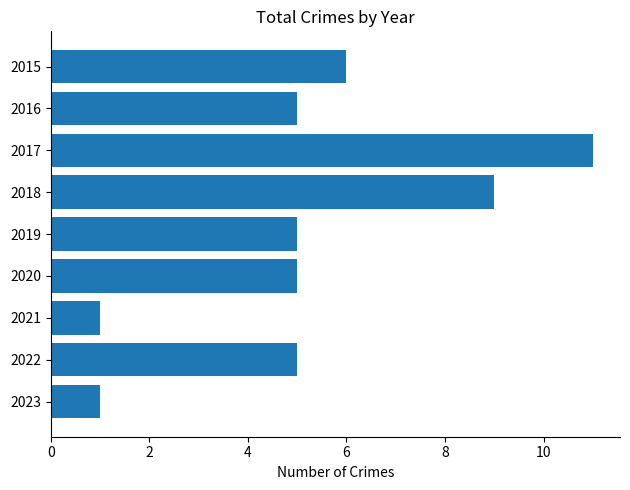

Is it true that the value at 2023 is 2?

False